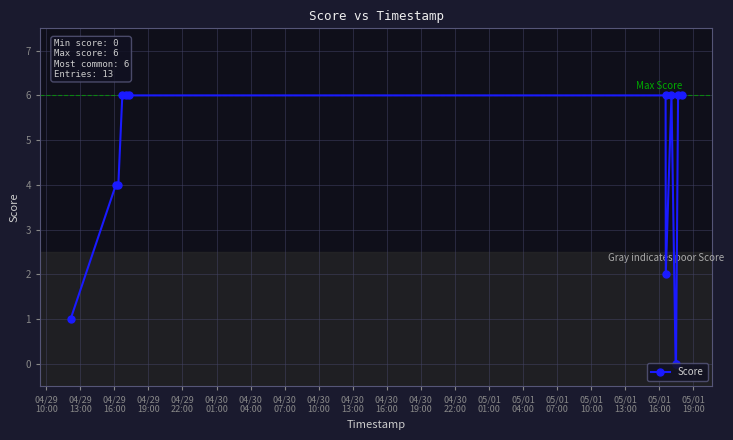

Count the values in the range 2 to 6.

10